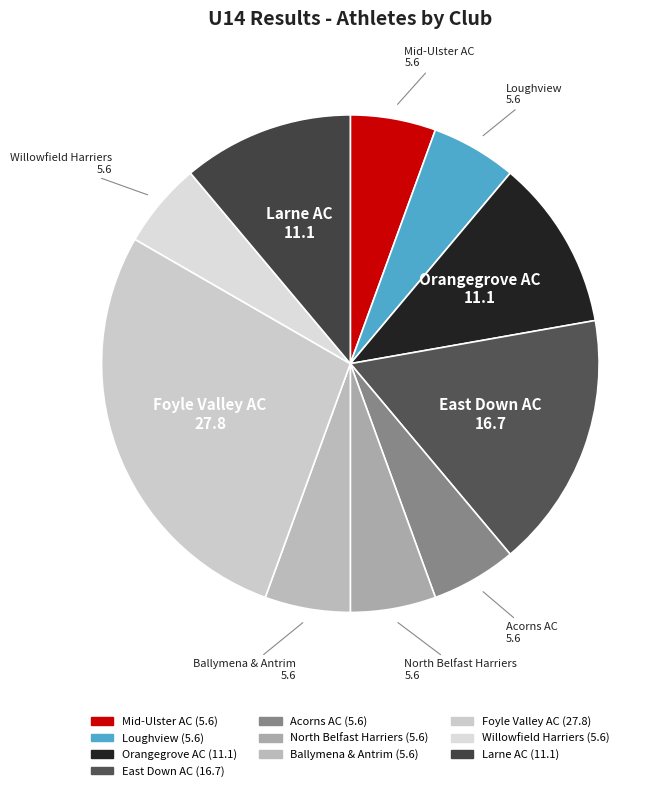

What is the largest slice in the pie chart?

Foyle Valley AC